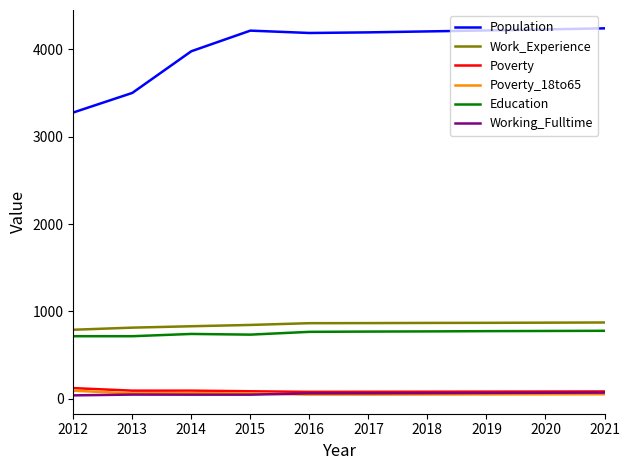

Which series has the largest range (max minus min)?

Population